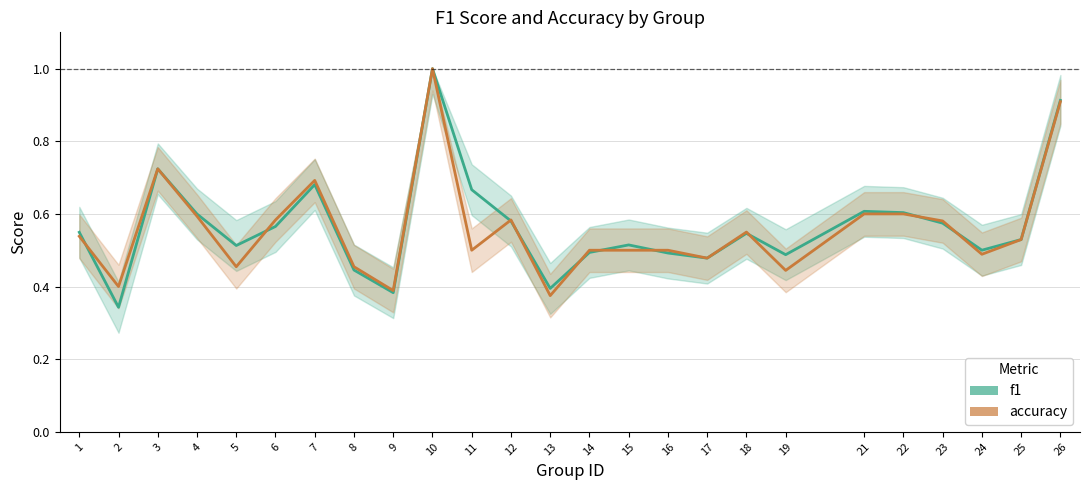

Rank the series by their maximum value, from highest to lowest.

f1, accuracy